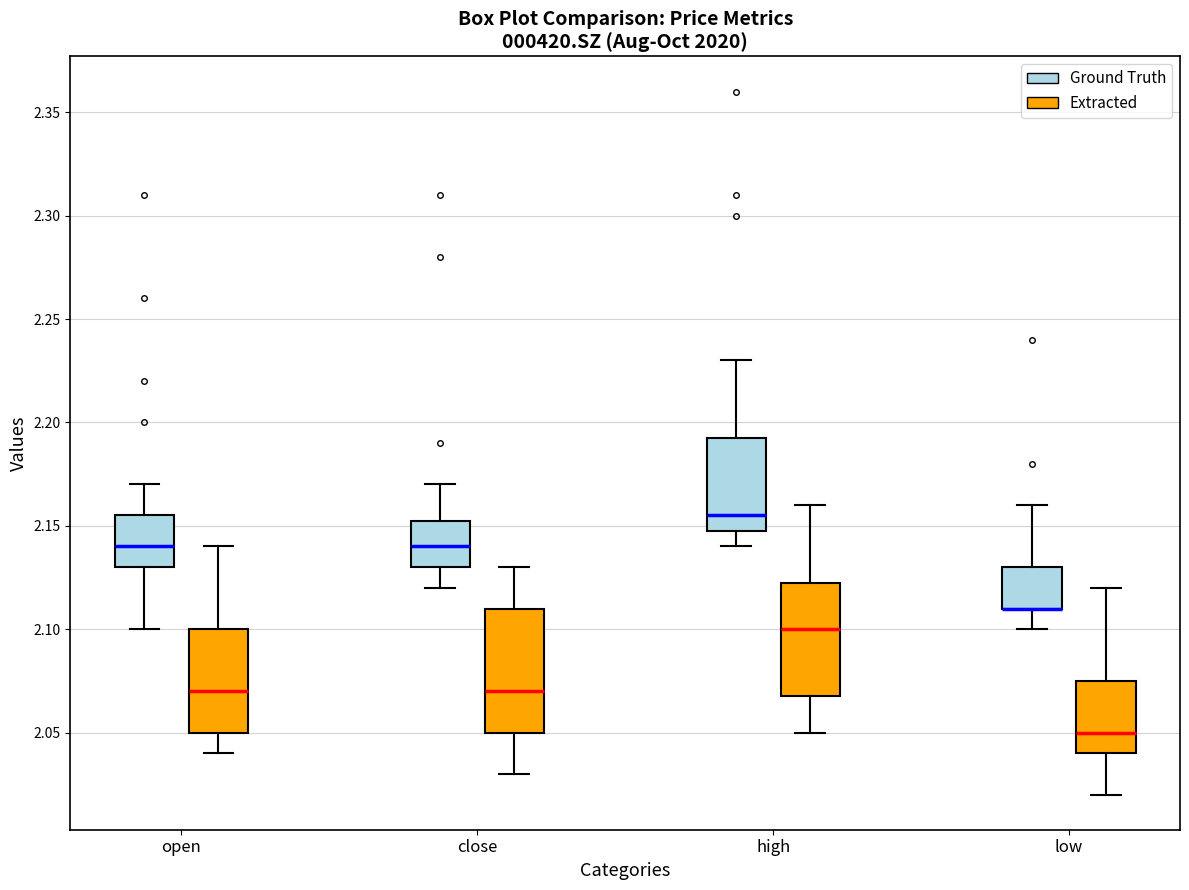

Where is the lower edge of the box for low (Ground Truth) on the y-axis? The values are not printed on the chart, so give them approximately, as read against the axis.

2.110